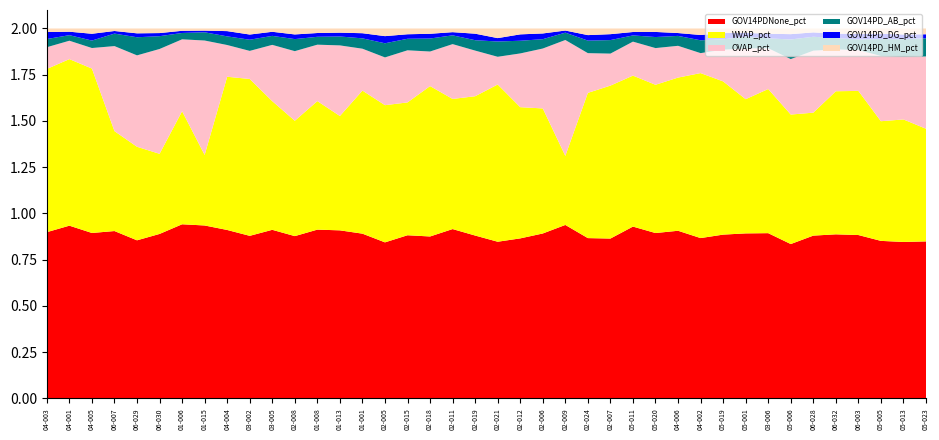

Reading left to right, transcribe all the data shown in this chart.

GOV14PDNone_pct: 04-003=0.9	04-001=0.9	04-005=0.9	06-007=0.9	06-029=0.9	06-030=0.9	01-006=0.9	01-015=0.9	04-004=0.9	03-002=0.9	03-005=0.9	02-008=0.9	01-008=0.9	01-013=0.9	01-001=0.9	02-005=0.8	02-015=0.9	02-018=0.9	02-011=0.9	02-019=0.9	02-021=0.8	02-012=0.9	02-006=0.9	02-009=0.9	02-024=0.9	02-007=0.9	05-011=0.9	05-020=0.9	04-006=0.9	04-002=0.9	05-019=0.9	05-001=0.9	03-006=0.9	05-006=0.8	06-028=0.9	06-032=0.9	06-003=0.9	05-005=0.9	05-013=0.8	05-023=0.8
WVAP_pct: 04-003=0.9	04-001=0.9	04-005=0.9	06-007=0.5	06-029=0.5	06-030=0.4	01-006=0.6	01-015=0.4	04-004=0.8	03-002=0.8	03-005=0.7	02-008=0.6	01-008=0.7	01-013=0.6	01-001=0.8	02-005=0.7	02-015=0.7	02-018=0.8	02-011=0.7	02-019=0.8	02-021=0.9	02-012=0.7	02-006=0.7	02-009=0.4	02-024=0.8	02-007=0.8	05-011=0.8	05-020=0.8	04-006=0.8	04-002=0.9	05-019=0.8	05-001=0.7	03-006=0.8	05-006=0.7	06-028=0.7	06-032=0.8	06-003=0.8	05-005=0.6	05-013=0.7	05-023=0.6
OVAP_pct: 04-003=0.1	04-001=0.1	04-005=0.1	06-007=0.5	06-029=0.5	06-030=0.6	01-006=0.4	01-015=0.6	04-004=0.2	03-002=0.2	03-005=0.3	02-008=0.4	01-008=0.3	01-013=0.4	01-001=0.2	02-005=0.3	02-015=0.3	02-018=0.2	02-011=0.3	02-019=0.2	02-021=0.1	02-012=0.3	02-006=0.3	02-009=0.6	02-024=0.2	02-007=0.2	05-011=0.2	05-020=0.2	04-006=0.2	04-002=0.1	05-019=0.2	05-001=0.3	03-006=0.2	05-006=0.3	06-028=0.3	06-032=0.2	06-003=0.2	05-005=0.4	05-013=0.3	05-023=0.4
GOV14PD_AB_pct: 04-003=0.0	04-001=0.0	04-005=0.0	06-007=0.1	06-029=0.1	06-030=0.1	01-006=0.0	01-015=0.0	04-004=0.0	03-002=0.1	03-005=0.0	02-008=0.1	01-008=0.0	01-013=0.0	01-001=0.1	02-005=0.1	02-015=0.1	02-018=0.1	02-011=0.0	02-019=0.1	02-021=0.1	02-012=0.1	02-006=0.1	02-009=0.0	02-024=0.1	02-007=0.1	05-011=0.0	05-020=0.1	04-006=0.1	04-002=0.1	05-019=0.1	05-001=0.1	03-006=0.1	05-006=0.1	06-028=0.1	06-032=0.1	06-003=0.1	05-005=0.1	05-013=0.1	05-023=0.1
GOV14PD_DG_pct: 04-003=0.0	04-001=0.0	04-005=0.0	06-007=0.0	06-029=0.0	06-030=0.0	01-006=0.0	01-015=0.0	04-004=0.0	03-002=0.0	03-005=0.0	02-008=0.0	01-008=0.0	01-013=0.0	01-001=0.0	02-005=0.0	02-015=0.0	02-018=0.0	02-011=0.0	02-019=0.0	02-021=0.0	02-012=0.0	02-006=0.0	02-009=0.0	02-024=0.0	02-007=0.0	05-011=0.0	05-020=0.0	04-006=0.0	04-002=0.0	05-019=0.0	05-001=0.0	03-006=0.0	05-006=0.0	06-028=0.0	06-032=0.0	06-003=0.0	05-005=0.0	05-013=0.0	05-023=0.0
GOV14PD_HM_pct: 04-003=0.0	04-001=0.0	04-005=0.0	06-007=0.0	06-029=0.0	06-030=0.0	01-006=0.0	01-015=0.0	04-004=0.0	03-002=0.0	03-005=0.0	02-008=0.0	01-008=0.0	01-013=0.0	01-001=0.0	02-005=0.0	02-015=0.0	02-018=0.0	02-011=0.0	02-019=0.0	02-021=0.1	02-012=0.0	02-006=0.0	02-009=0.0	02-024=0.0	02-007=0.0	05-011=0.0	05-020=0.0	04-006=0.0	04-002=0.0	05-019=0.0	05-001=0.0	03-006=0.0	05-006=0.0	06-028=0.0	06-032=0.0	06-003=0.0	05-005=0.0	05-013=0.0	05-023=0.0